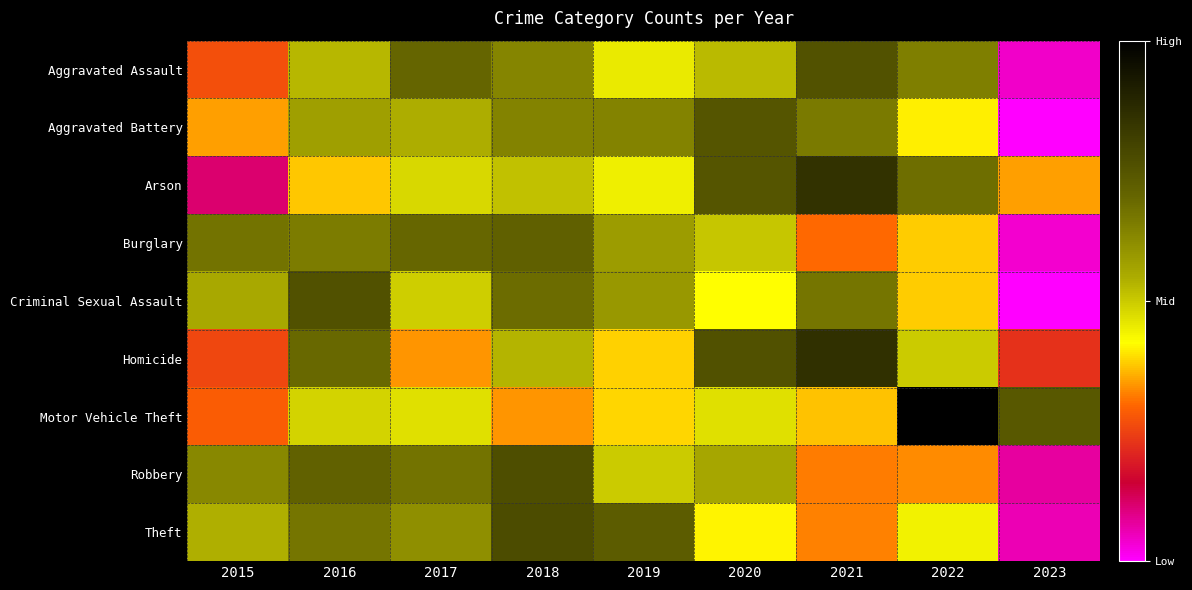

Which category has the lowest value across all series?

2023